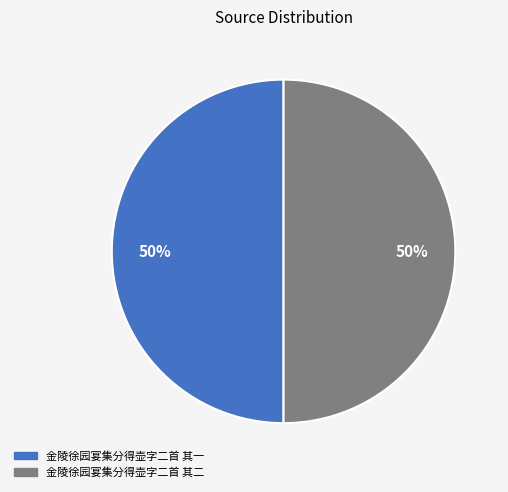

The 金陵徐园宴集分得壶字二首 其一 slice represents 39% of the pie. True or false?

False